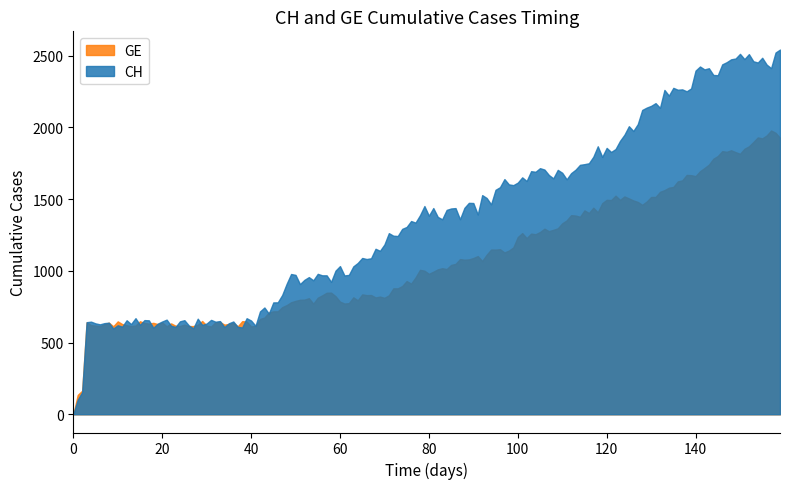

What are all the series names shown in the legend?

GE, CH